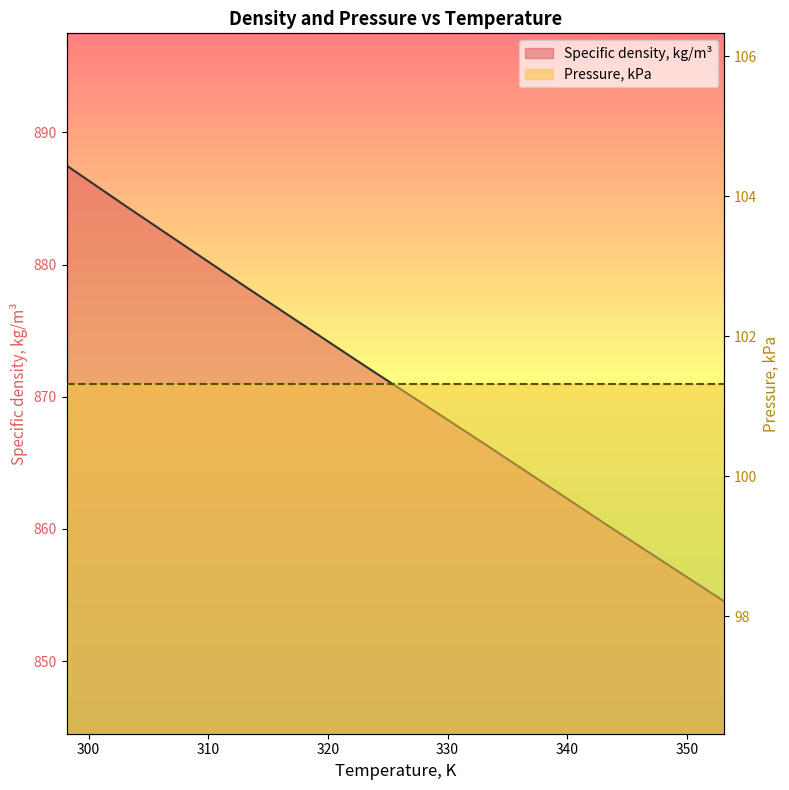

Reading left to right, extract all data points from this chart.

Specific density, kg/m³: 887.5	884.4	878.3	872.3	866.4	860.4	854.5
Pressure, kPa: 101.3	101.3	101.3	101.3	101.3	101.3	101.3